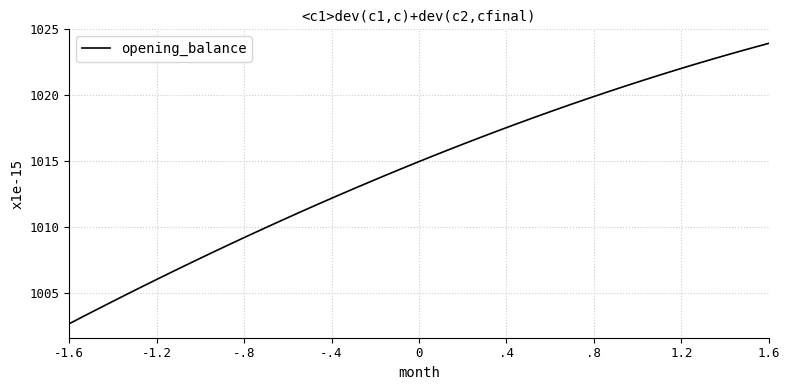

What is the difference between the maximum and minimum values?

21.3